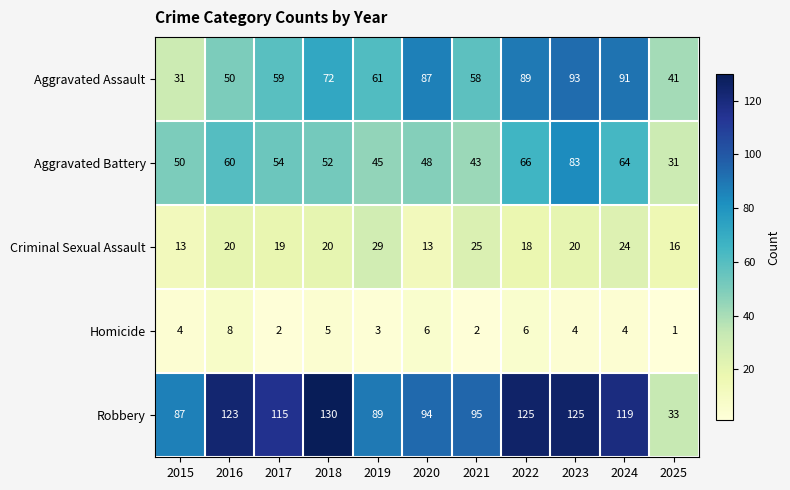

Which label corresponds to the largest value in the chart?

2018